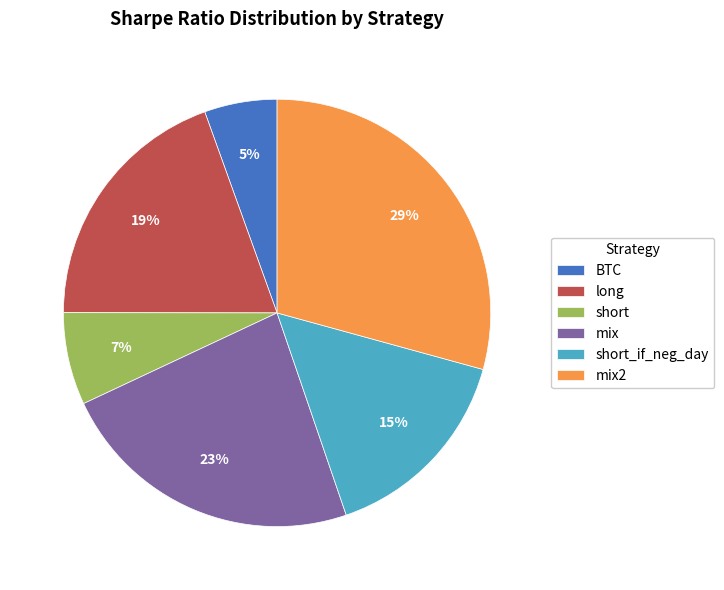

Do long and mix together represent more than half of the pie?

No